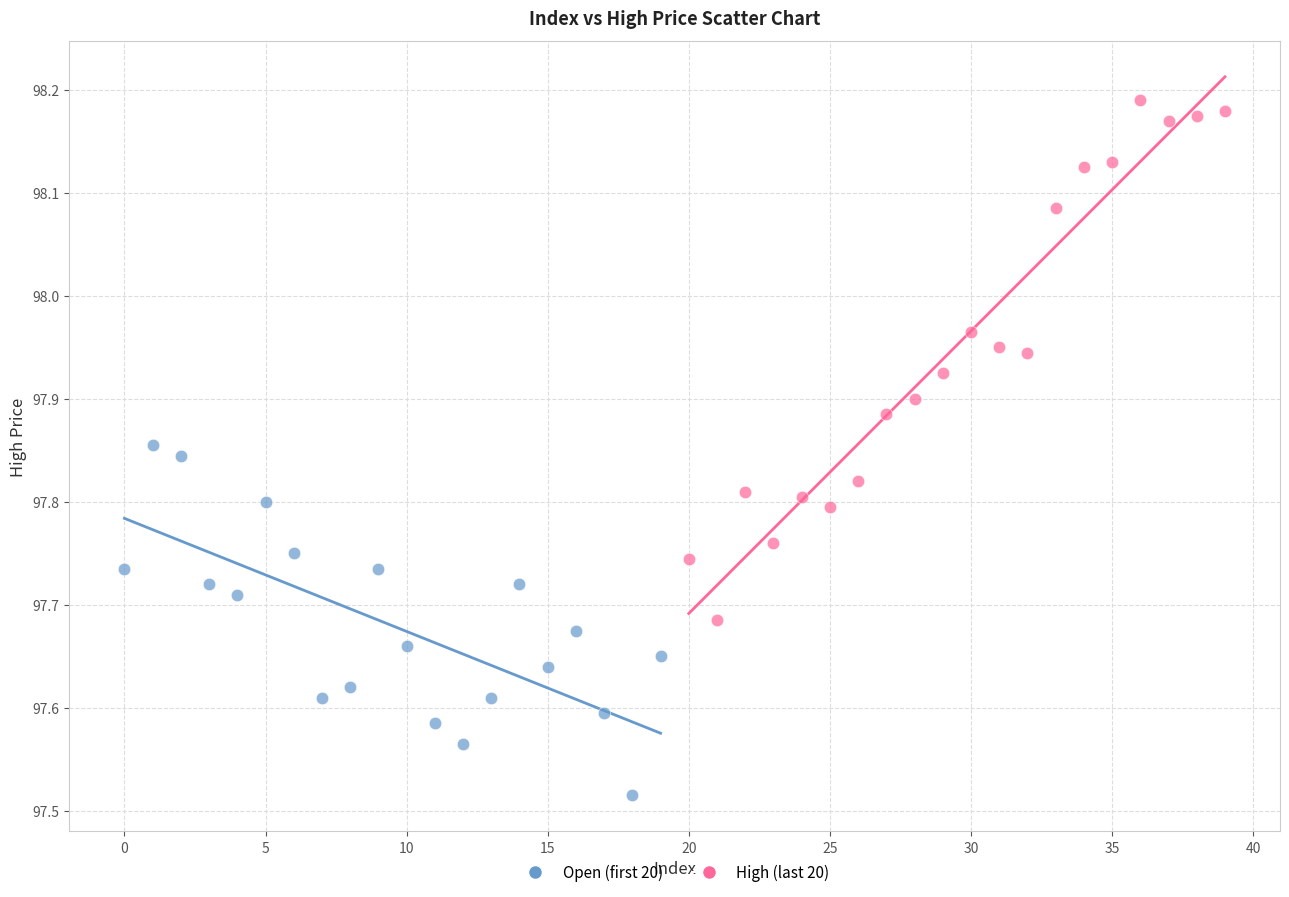

Which series contains the highest Y value?

High (last 20)